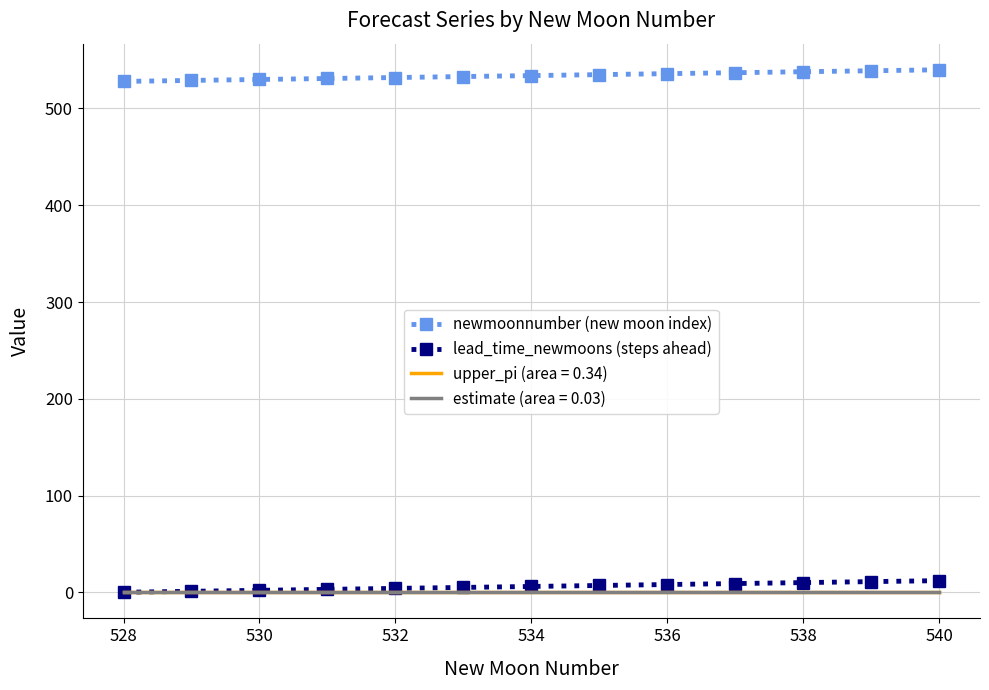

Which series has the largest total across all categories?

newmoonnumber (new moon index)